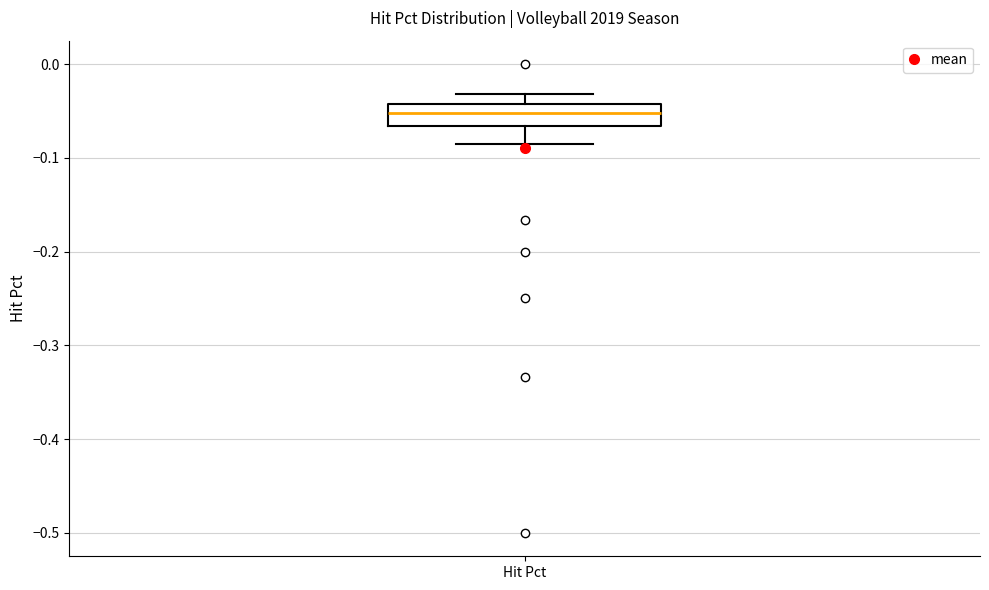

Transcribe this box plot: give where the median line is, the range the box spans, and where the two whiskers end, as read against the y-axis. The values are not printed on the chart, so give them approximately, as read against the axis.

median -0.05, box -0.07 to -0.04, whiskers -0.09 to -0.03